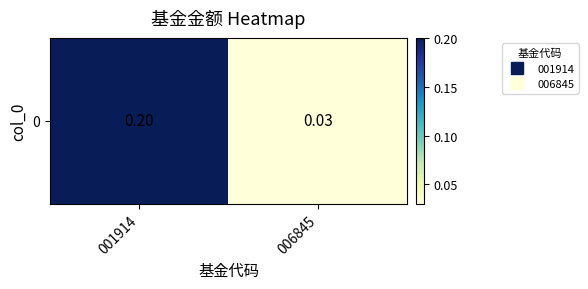

True or false: the data shows 0.0 at 006845.

True